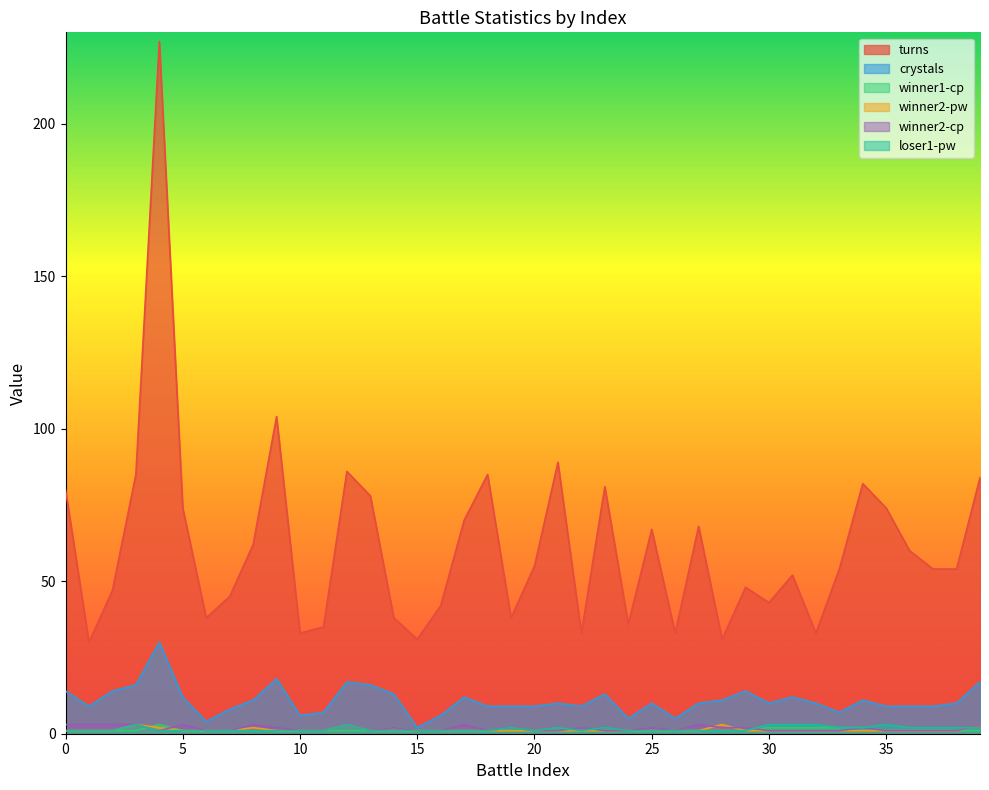

True or false: winner1-cp has more than 1 interior local peaks.

True